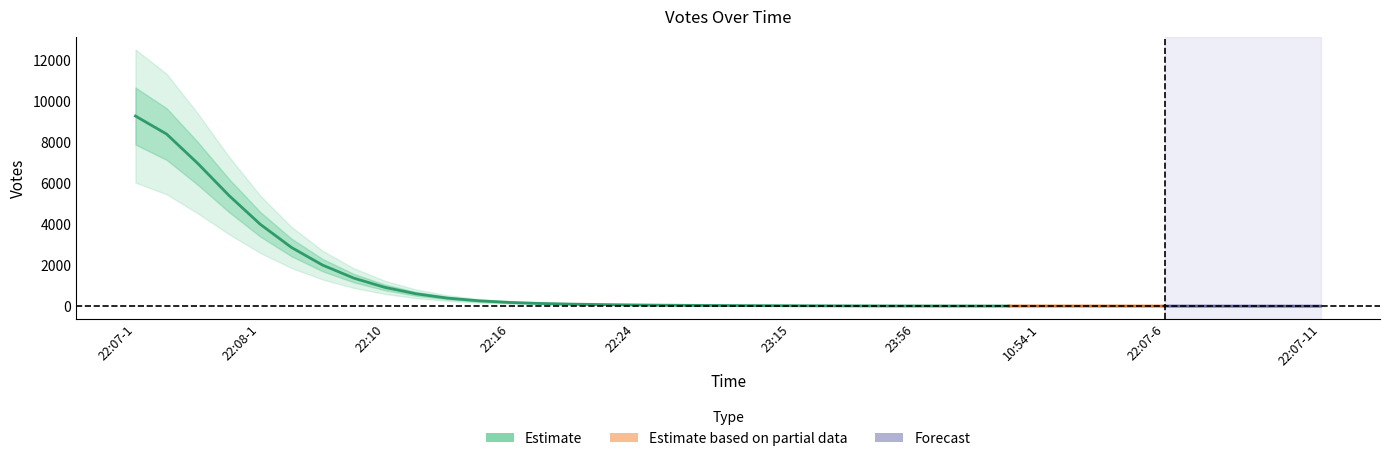

Rank the categories by value from highest to lowest.

22:07-1, 22:07-2, 22:07-3, 22:07-4, 22:08-1, 22:08-2, 22:09-1, 22:09-2, 22:10, 22:11, 22:12, 22:15, 22:16, 22:18-1, 22:18-2, 22:19, 22:24, 22:25, 22:29, 22:46-1, 22:46-2, 23:15, 23:18, 23:41, 23:44, 23:56, 03:48, 09:47, 09:53, 10:54-1, 10:54-2, 11:10, 22:07-5, 22:07-6, 22:07-7, 22:07-8, 22:07-9, 22:07-10, 22:07-11